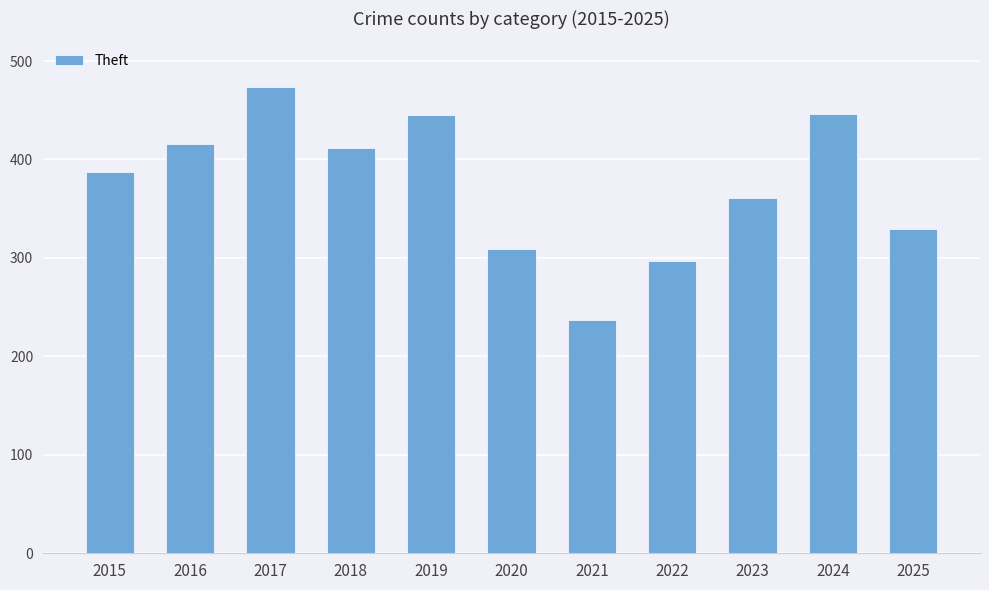

What is the difference between the values at 2025 and 2020?

20